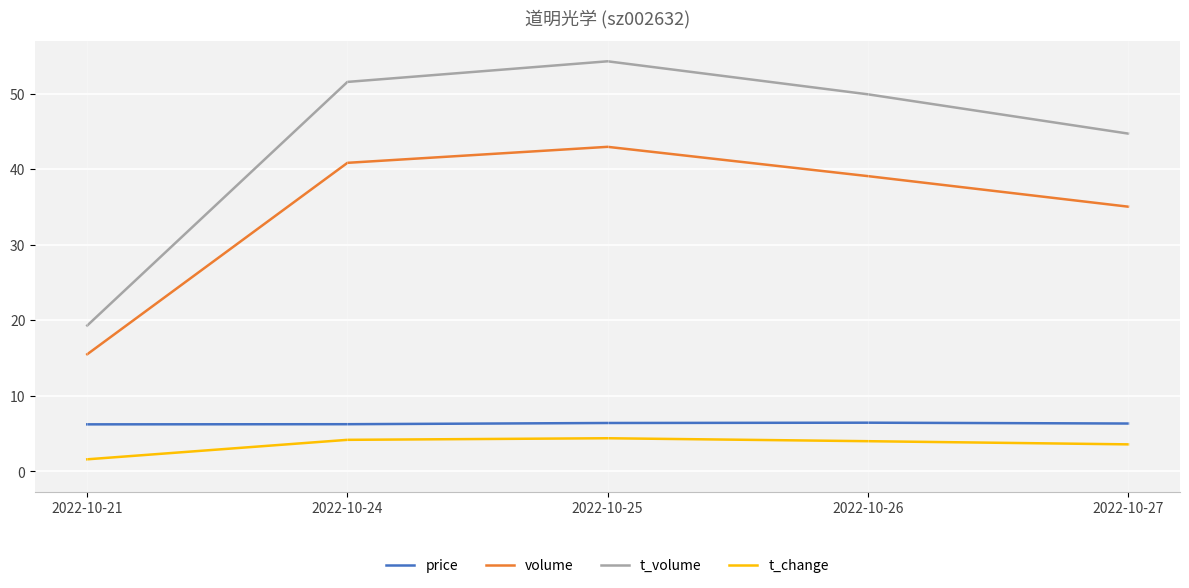

What is the highest value of the t_change series?

4.4